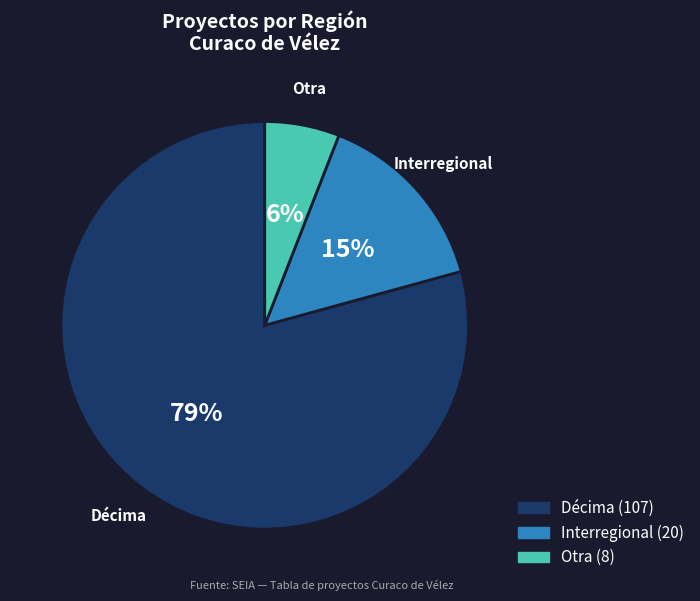

To the nearest percent, what is the average slice percentage?

33%